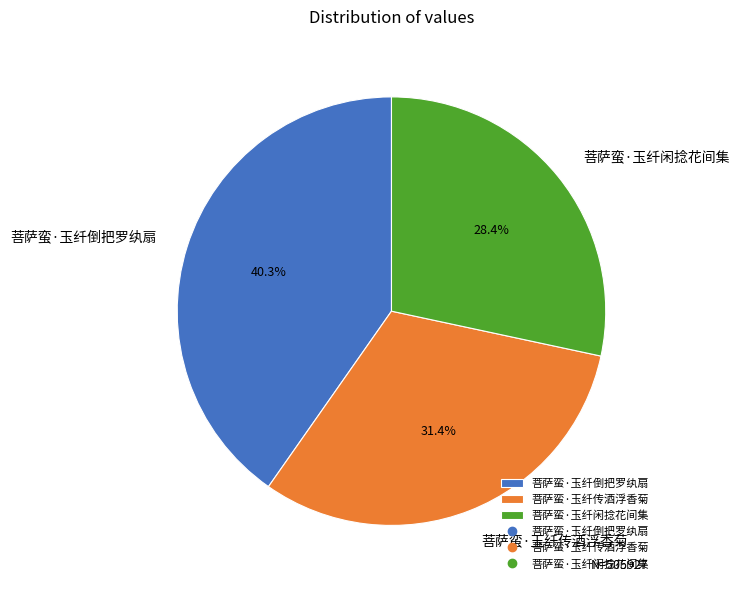

Is there a majority slice in this chart?

No